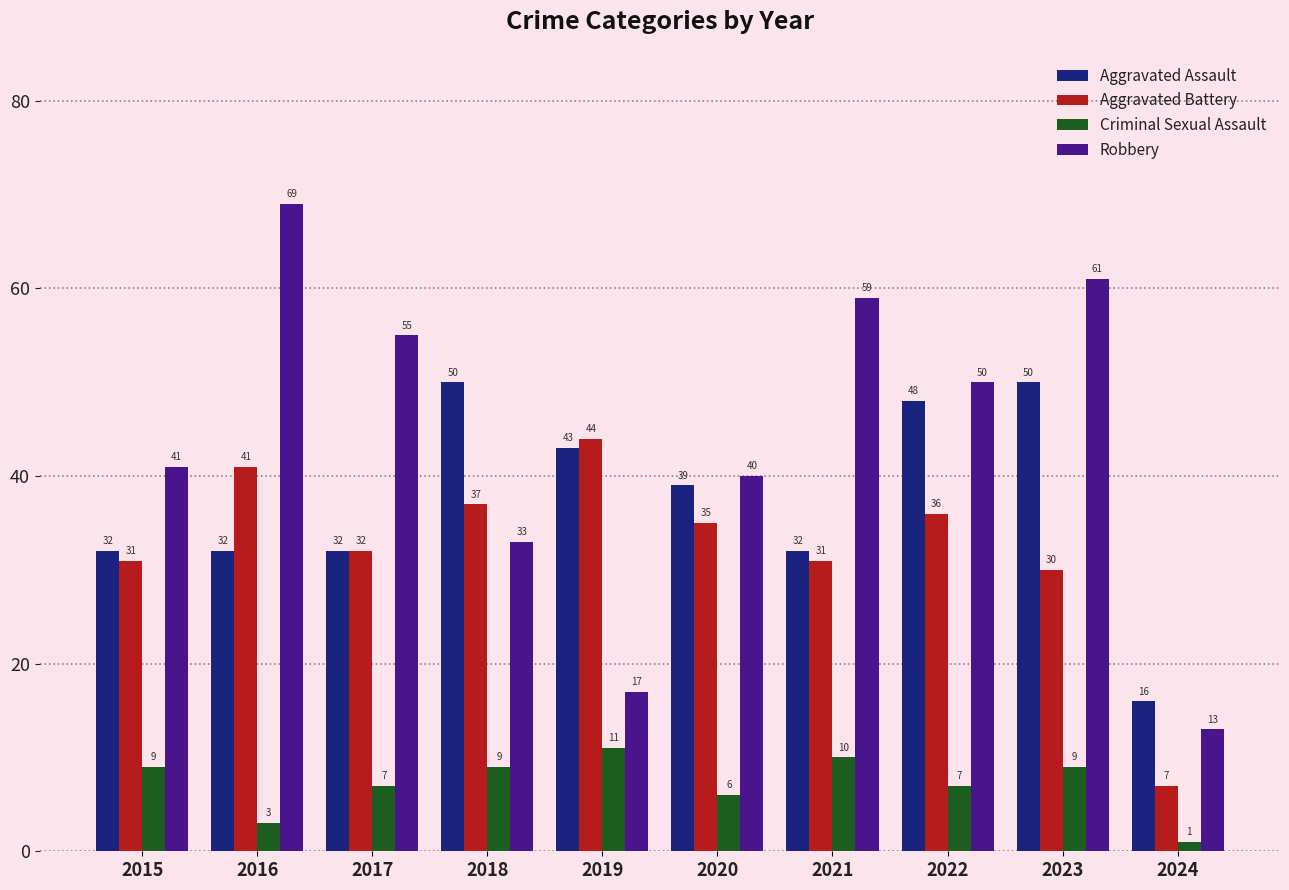

How many Criminal Sexual Assault values are between 6 and 9?

6